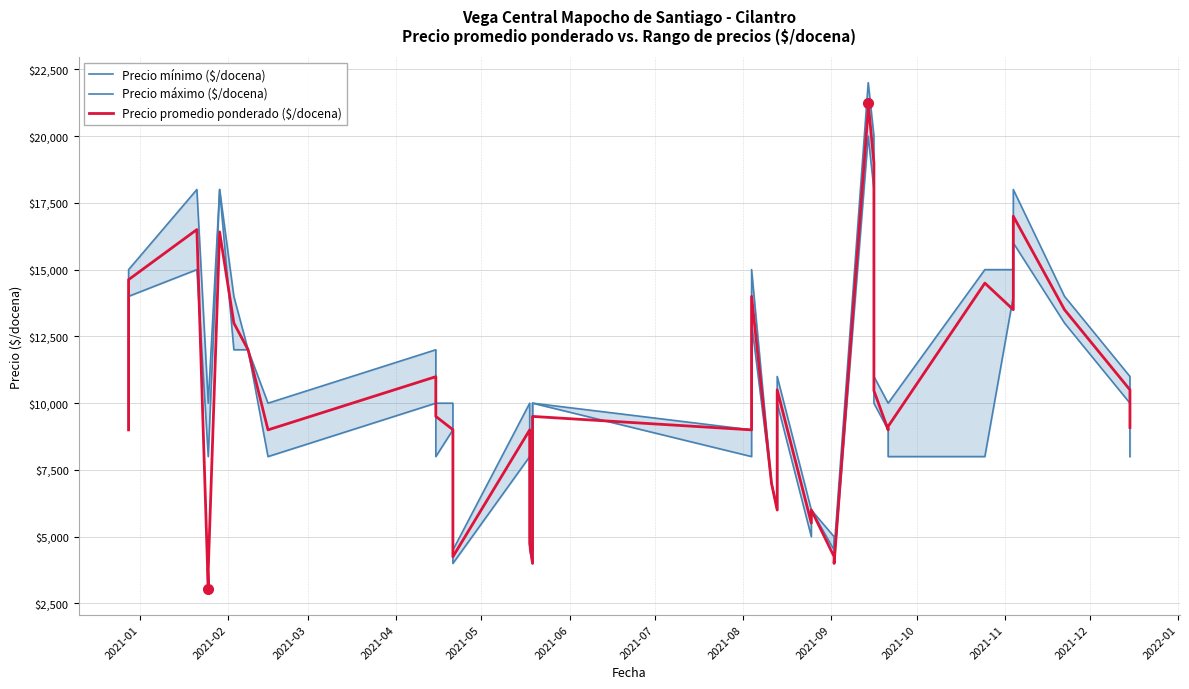

How many data points in Precio mínimo ($/docena) are above 9000?

17